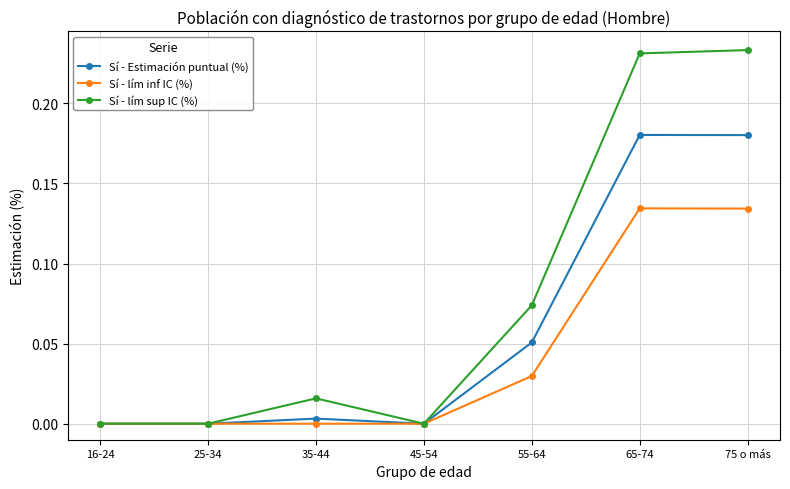

Between 55-64 and 65-74, which series saw the biggest shift?

Sí - lím sup IC (%)